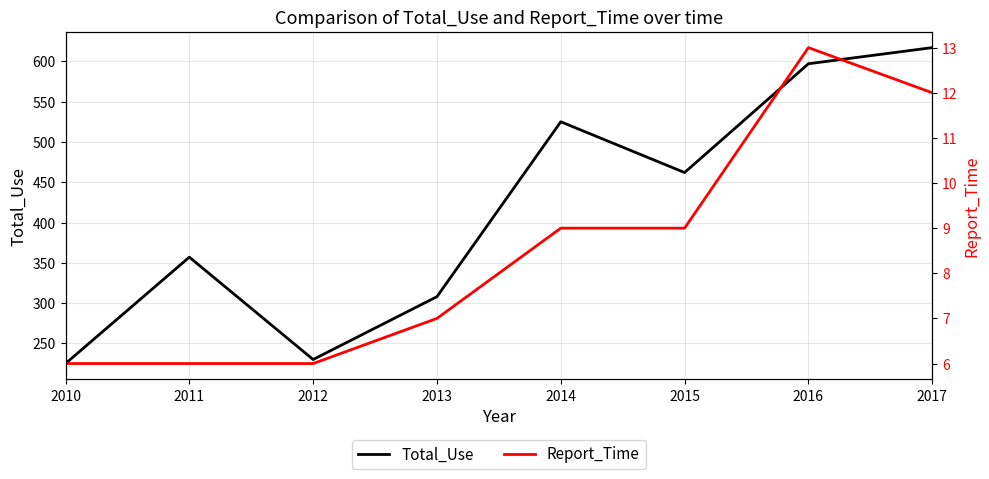

Does the chart have visible grid lines?

Yes